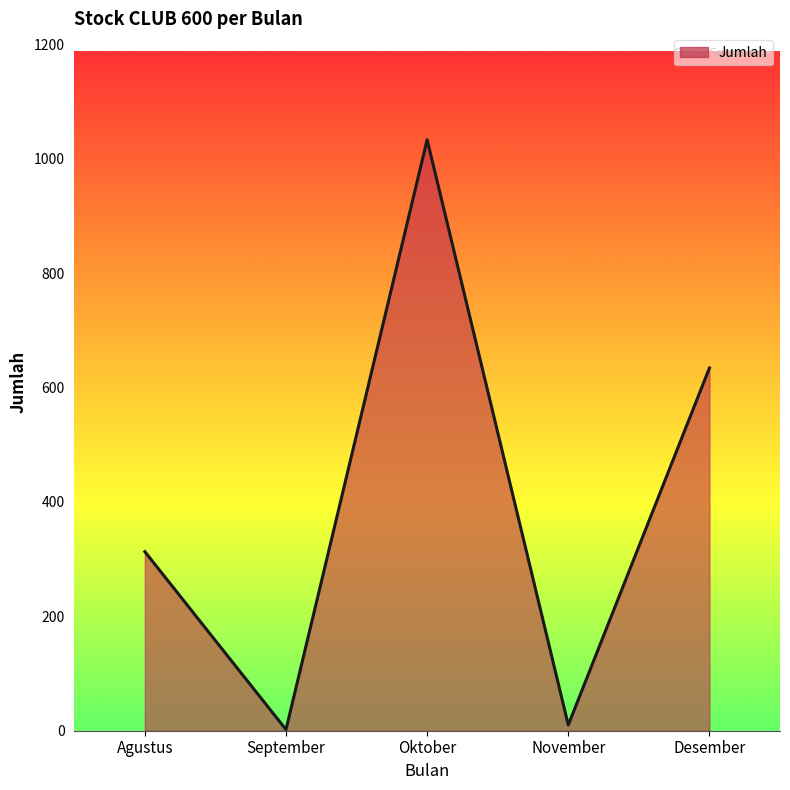

What is the greatest value displayed?

1033